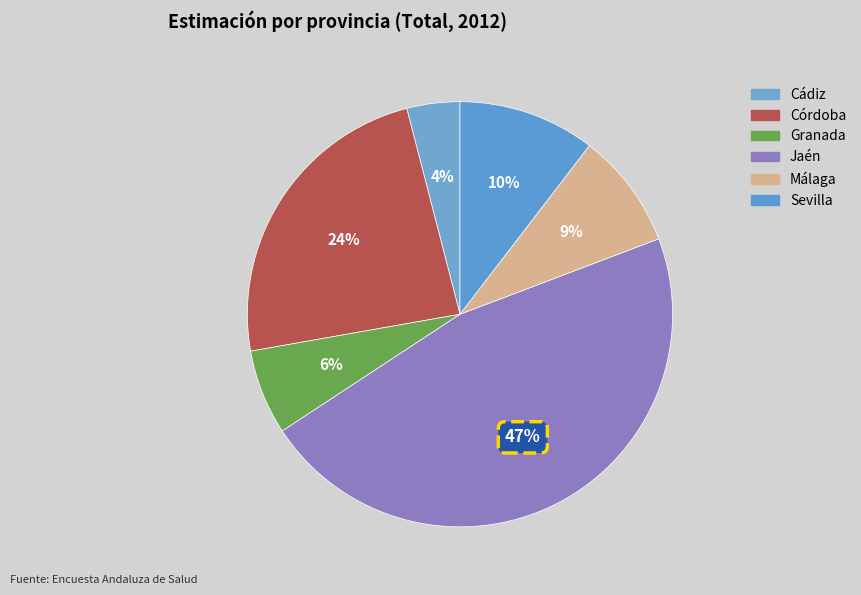

How many slices are in this pie chart?

6